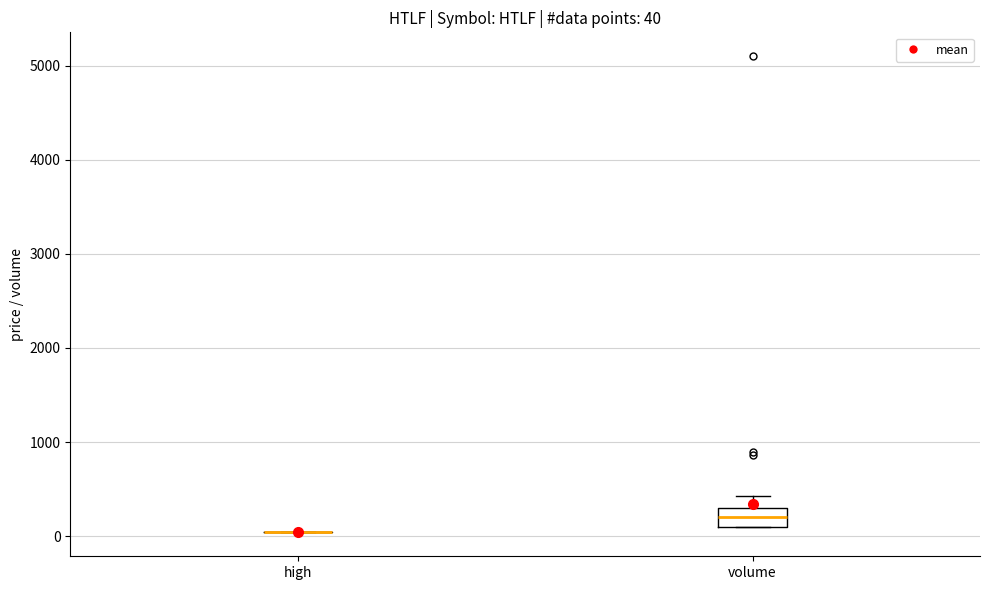

Comparing the boxes themselves (not the whiskers), which one is the tallest?

volume